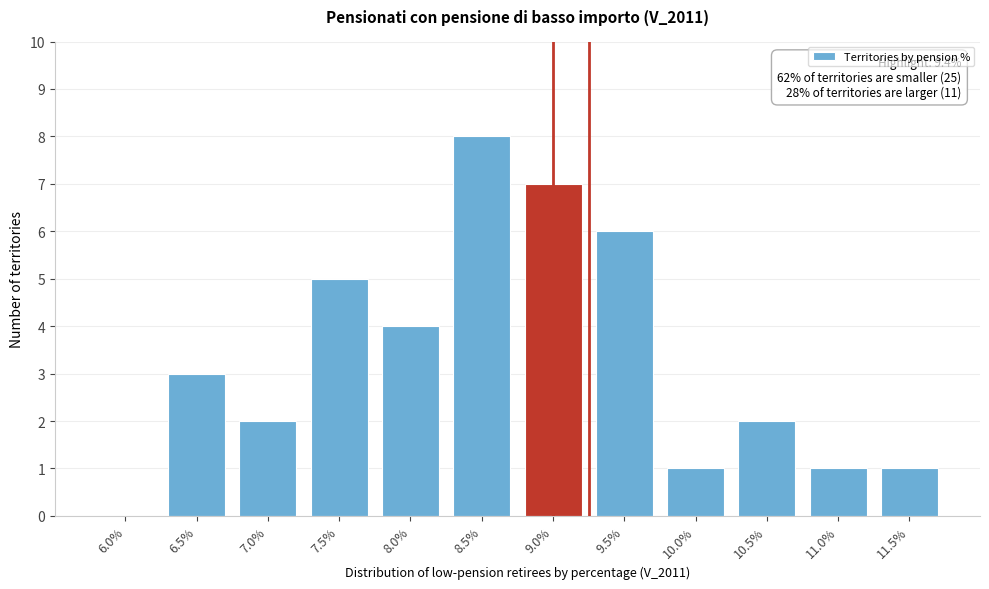

Reading left to right, what are all the values shown in this chart?

6.0%=0	6.5%=3	7.0%=2	7.5%=5	8.0%=4	8.5%=8	9.0%=7	9.5%=6	10.0%=1	10.5%=2	11.0%=1	11.5%=1